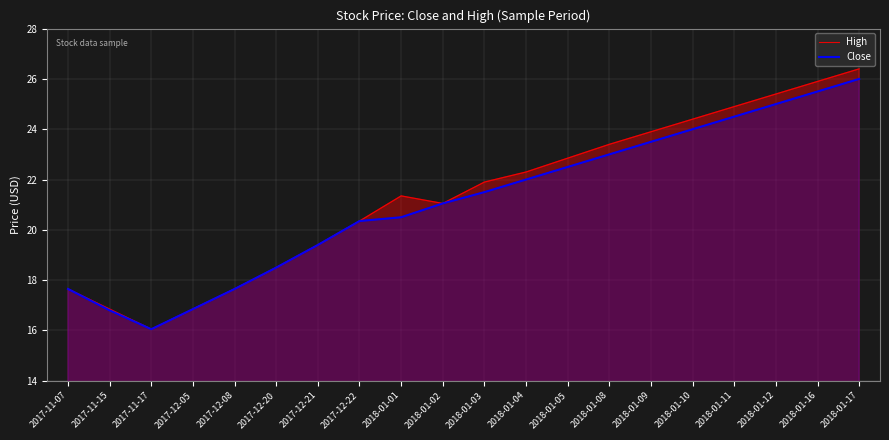

Is it true that Close equals 16.1 at 2017-11-17?

True